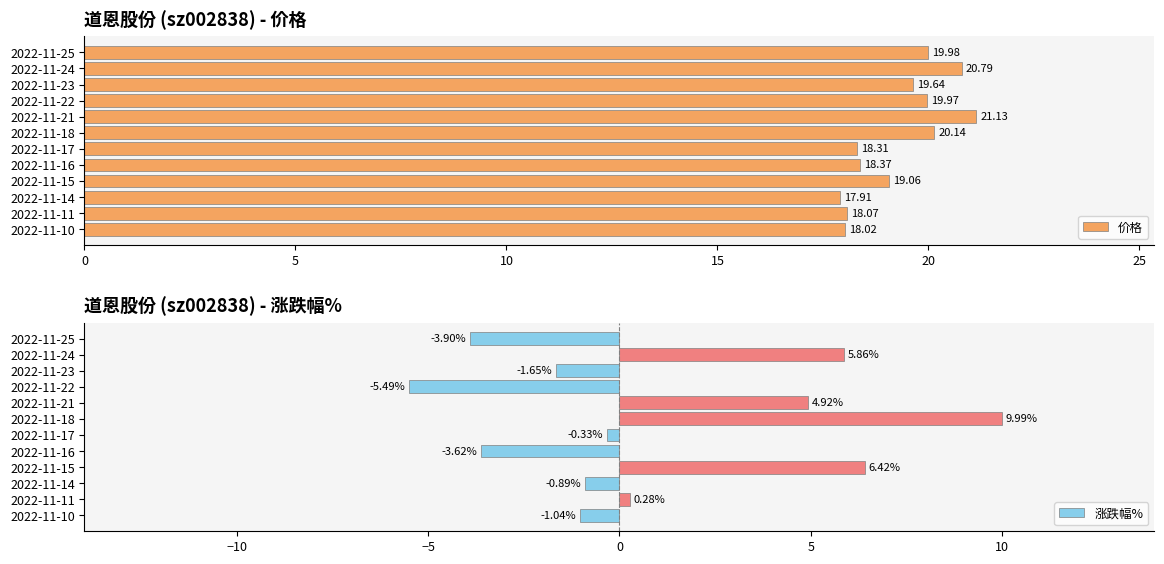

List the labels in order of 价格 value, largest first.

2022-11-21, 2022-11-24, 2022-11-18, 2022-11-25, 2022-11-22, 2022-11-23, 2022-11-15, 2022-11-16, 2022-11-17, 2022-11-11, 2022-11-10, 2022-11-14